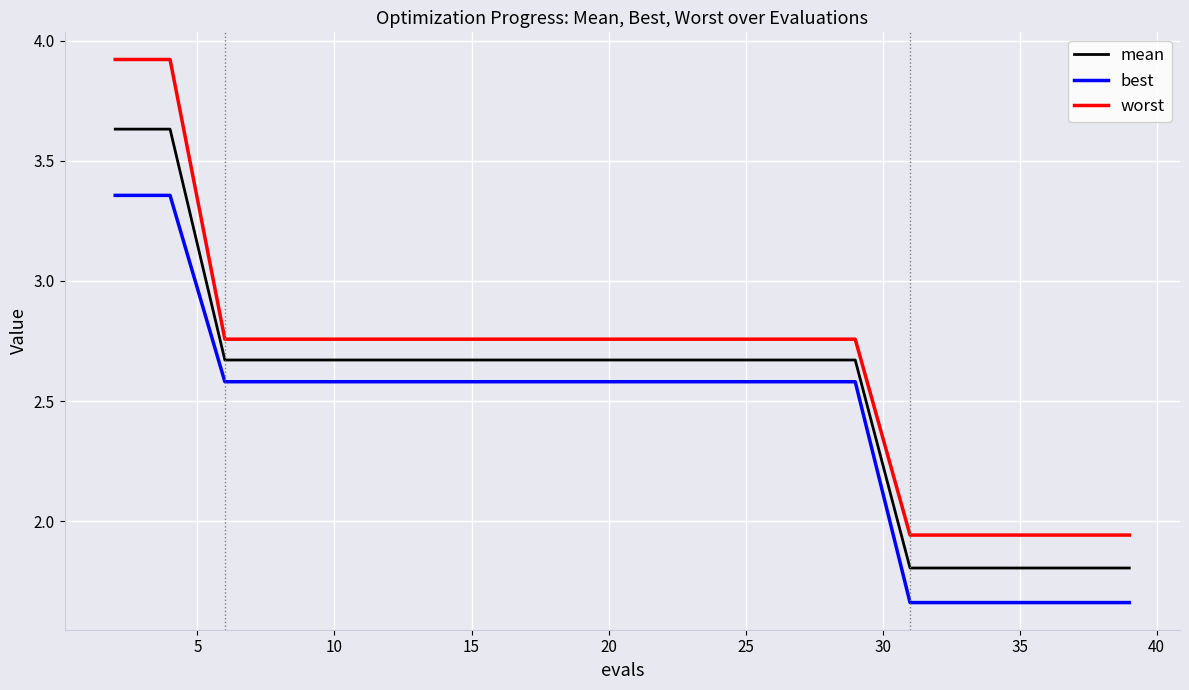

True or false: mean and worst intersect in this chart.

False